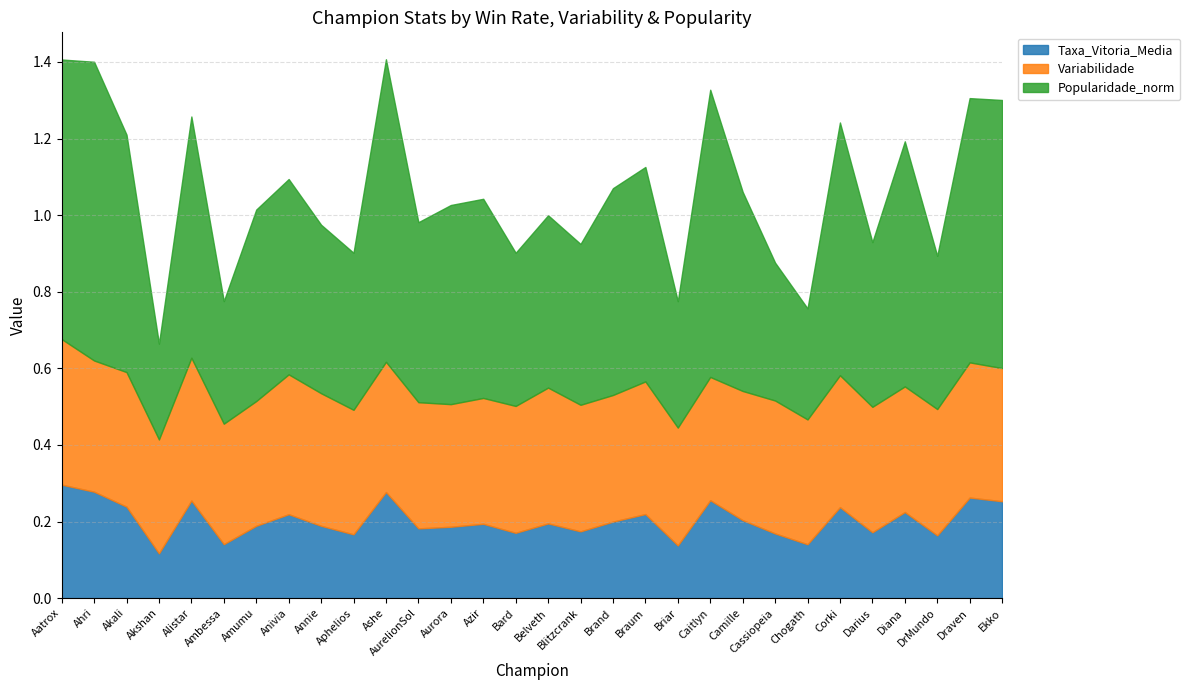

How many interior local peaks does the Variabilidade series have?

9